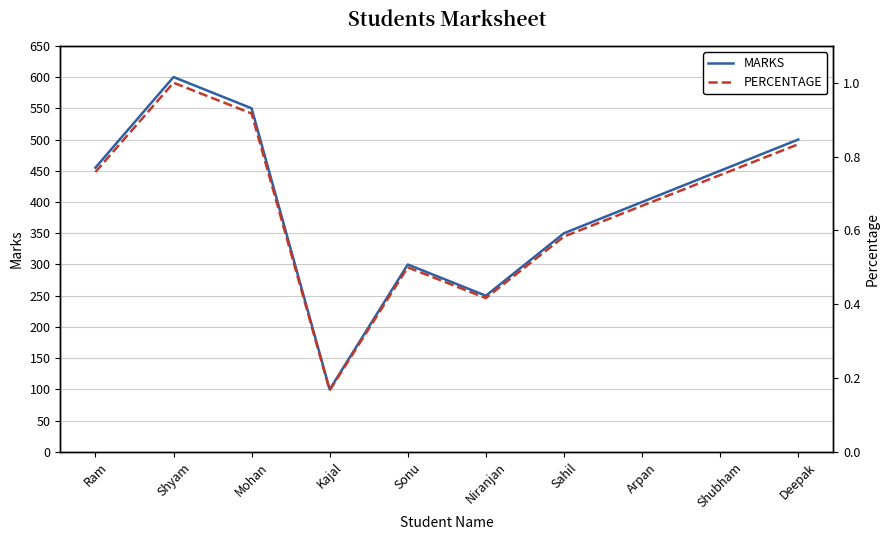

What is the sum of the MARKS values at Kajal and Arpan?

500